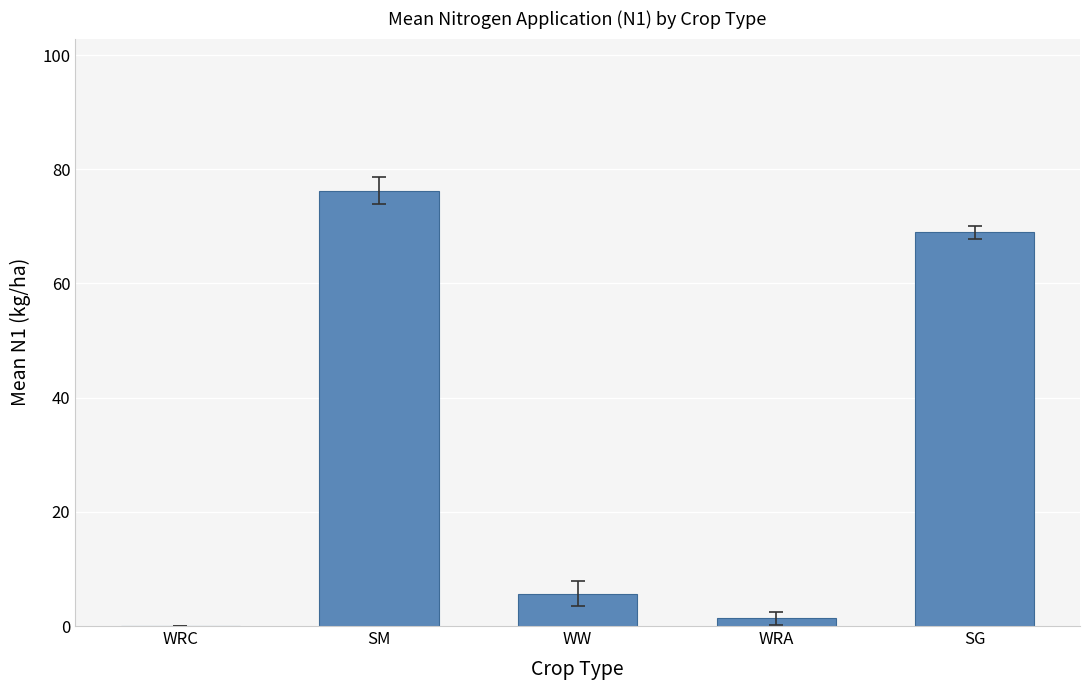

Which label corresponds to the largest value in the chart?

SM